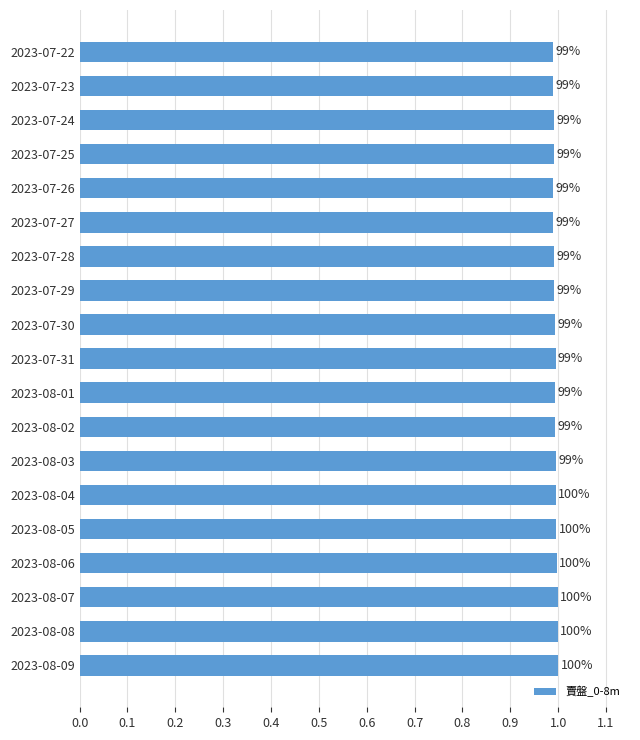

Are the bars horizontal?

Yes